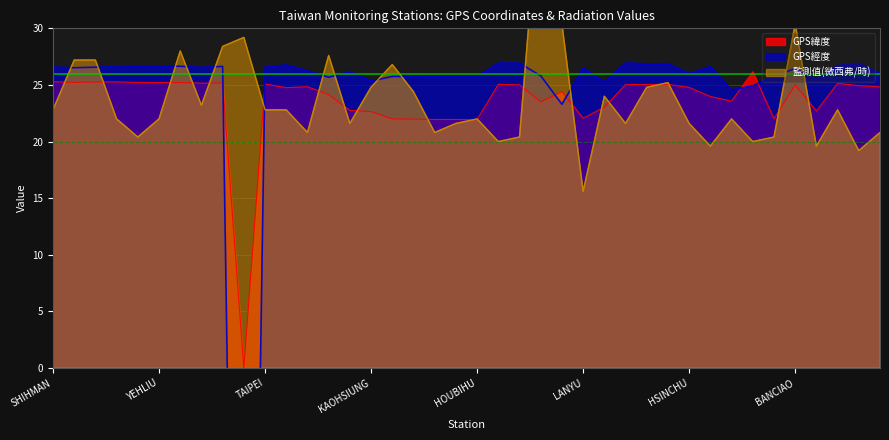

What is the sum of the 監測值(微西弗/時) values at AODI and KINMEN?

50.4